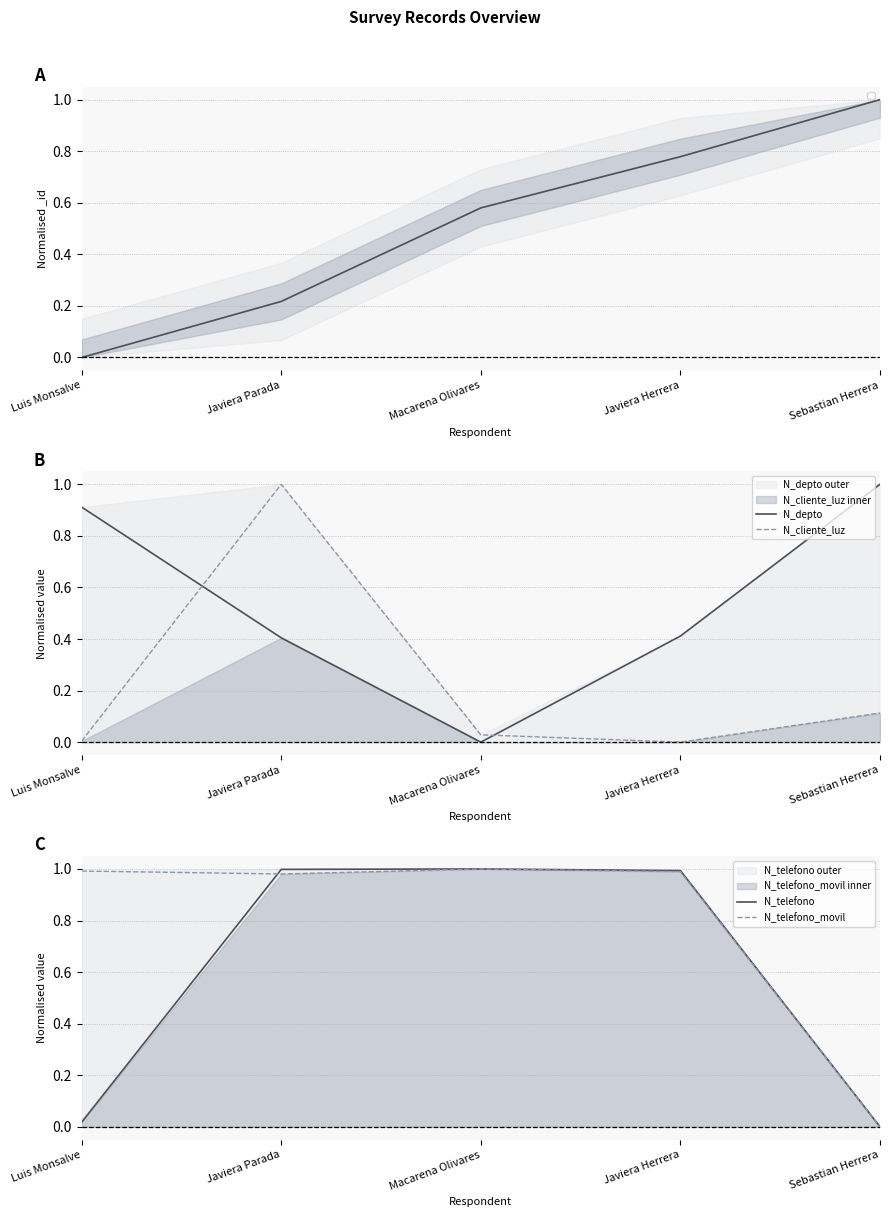

List the series in order of their peak value, lowest first.

N_depto, N_cliente_luz, N_telefono, N_telefono_movil